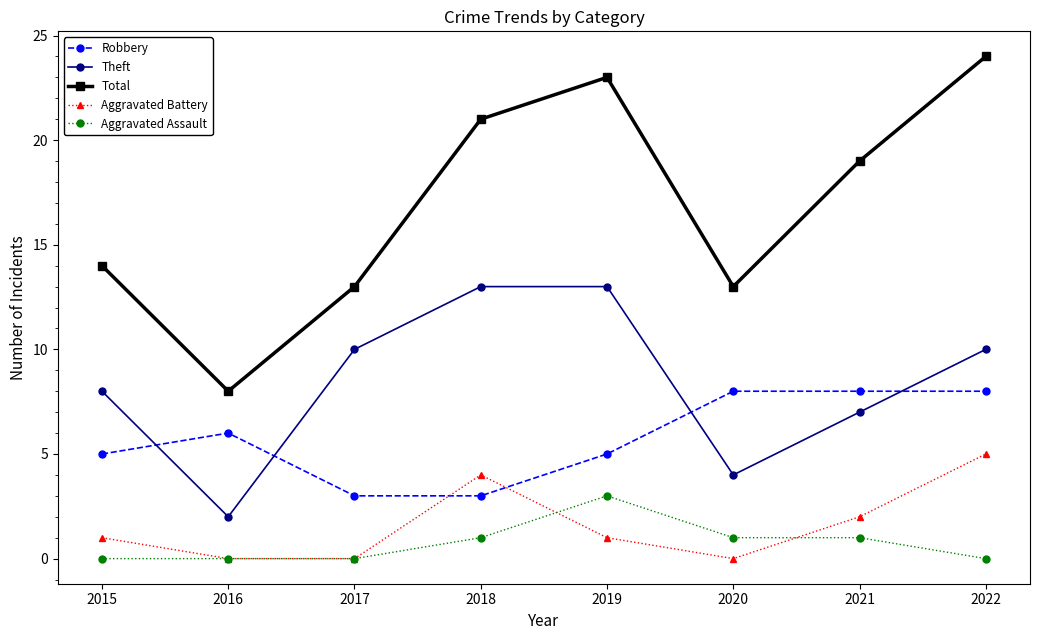

In Total, how many points are lower than both neighbors (excluding endpoints)?

2